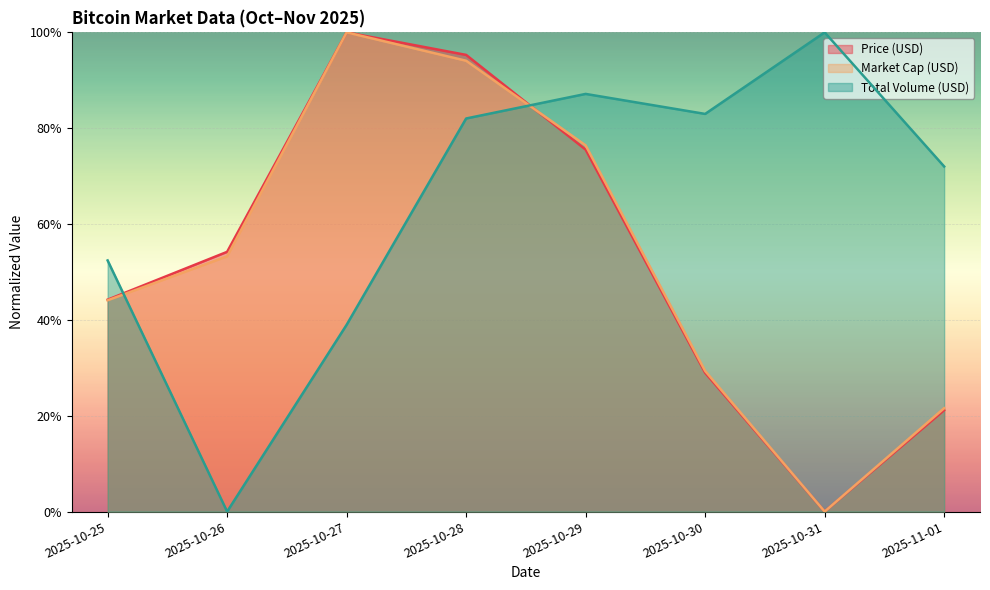

What are all the series names shown in the legend?

Price (USD), Market Cap (USD), Total Volume (USD)